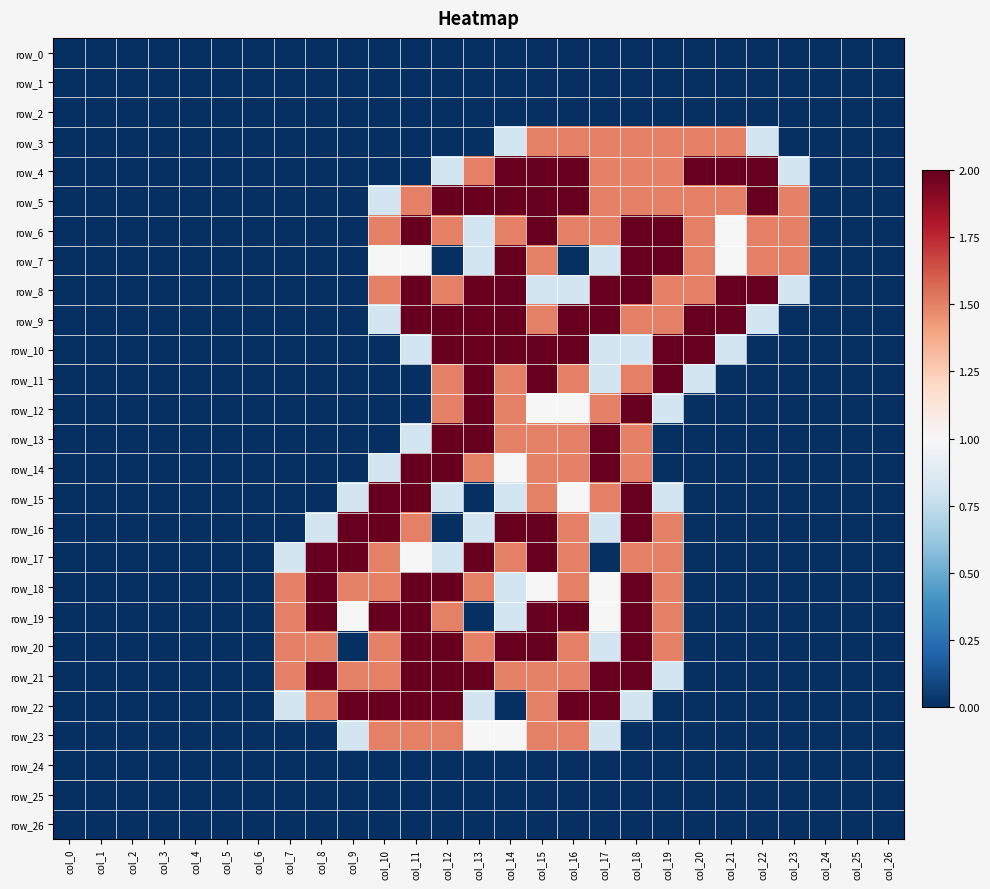

Reading left to right, extract all data points from this chart.

row_0: col_0=0.0	col_1=0.0	col_2=0.0	col_3=0.0	col_4=0.0	col_5=0.0	col_6=0.0	col_7=0.0	col_8=0.0	col_9=0.0	col_10=0.0	col_11=0.0	col_12=0.0	col_13=0.0	col_14=0.0	col_15=0.0	col_16=0.0	col_17=0.0	col_18=0.0	col_19=0.0	col_20=0.0	col_21=0.0	col_22=0.0	col_23=0.0	col_24=0.0	col_25=0.0	col_26=0.0
row_1: col_0=0.0	col_1=0.0	col_2=0.0	col_3=0.0	col_4=0.0	col_5=0.0	col_6=0.0	col_7=0.0	col_8=0.0	col_9=0.0	col_10=0.0	col_11=0.0	col_12=0.0	col_13=0.0	col_14=0.0	col_15=0.0	col_16=0.0	col_17=0.0	col_18=0.0	col_19=0.0	col_20=0.0	col_21=0.0	col_22=0.0	col_23=0.0	col_24=0.0	col_25=0.0	col_26=0.0
row_2: col_0=0.0	col_1=0.0	col_2=0.0	col_3=0.0	col_4=0.0	col_5=0.0	col_6=0.0	col_7=0.0	col_8=0.0	col_9=0.0	col_10=0.0	col_11=0.0	col_12=0.0	col_13=0.0	col_14=0.0	col_15=0.0	col_16=0.0	col_17=0.0	col_18=0.0	col_19=0.0	col_20=0.0	col_21=0.0	col_22=0.0	col_23=0.0	col_24=0.0	col_25=0.0	col_26=0.0
row_3: col_0=0.0	col_1=0.0	col_2=0.0	col_3=0.0	col_4=0.0	col_5=0.0	col_6=0.0	col_7=0.0	col_8=0.0	col_9=0.0	col_10=0.0	col_11=0.0	col_12=0.0	col_13=0.0	col_14=0.8	col_15=1.5	col_16=1.5	col_17=1.5	col_18=1.5	col_19=1.5	col_20=1.5	col_21=1.5	col_22=0.8	col_23=0.0	col_24=0.0	col_25=0.0	col_26=0.0
row_4: col_0=0.0	col_1=0.0	col_2=0.0	col_3=0.0	col_4=0.0	col_5=0.0	col_6=0.0	col_7=0.0	col_8=0.0	col_9=0.0	col_10=0.0	col_11=0.0	col_12=0.8	col_13=1.5	col_14=2.0	col_15=2.0	col_16=2.0	col_17=1.5	col_18=1.5	col_19=1.5	col_20=2.0	col_21=2.0	col_22=2.0	col_23=0.8	col_24=0.0	col_25=0.0	col_26=0.0
row_5: col_0=0.0	col_1=0.0	col_2=0.0	col_3=0.0	col_4=0.0	col_5=0.0	col_6=0.0	col_7=0.0	col_8=0.0	col_9=0.0	col_10=0.8	col_11=1.5	col_12=2.0	col_13=2.0	col_14=2.0	col_15=2.0	col_16=2.0	col_17=1.5	col_18=1.5	col_19=1.5	col_20=1.5	col_21=1.5	col_22=2.0	col_23=1.5	col_24=0.0	col_25=0.0	col_26=0.0
row_6: col_0=0.0	col_1=0.0	col_2=0.0	col_3=0.0	col_4=0.0	col_5=0.0	col_6=0.0	col_7=0.0	col_8=0.0	col_9=0.0	col_10=1.5	col_11=2.0	col_12=1.5	col_13=0.8	col_14=1.5	col_15=2.0	col_16=1.5	col_17=1.5	col_18=2.0	col_19=2.0	col_20=1.5	col_21=1.0	col_22=1.5	col_23=1.5	col_24=0.0	col_25=0.0	col_26=0.0
row_7: col_0=0.0	col_1=0.0	col_2=0.0	col_3=0.0	col_4=0.0	col_5=0.0	col_6=0.0	col_7=0.0	col_8=0.0	col_9=0.0	col_10=1.0	col_11=1.0	col_12=0.0	col_13=0.8	col_14=2.0	col_15=1.5	col_16=0.0	col_17=0.8	col_18=2.0	col_19=2.0	col_20=1.5	col_21=1.0	col_22=1.5	col_23=1.5	col_24=0.0	col_25=0.0	col_26=0.0
row_8: col_0=0.0	col_1=0.0	col_2=0.0	col_3=0.0	col_4=0.0	col_5=0.0	col_6=0.0	col_7=0.0	col_8=0.0	col_9=0.0	col_10=1.5	col_11=2.0	col_12=1.5	col_13=2.0	col_14=2.0	col_15=0.8	col_16=0.8	col_17=2.0	col_18=2.0	col_19=1.5	col_20=1.5	col_21=2.0	col_22=2.0	col_23=0.8	col_24=0.0	col_25=0.0	col_26=0.0
row_9: col_0=0.0	col_1=0.0	col_2=0.0	col_3=0.0	col_4=0.0	col_5=0.0	col_6=0.0	col_7=0.0	col_8=0.0	col_9=0.0	col_10=0.8	col_11=2.0	col_12=2.0	col_13=2.0	col_14=2.0	col_15=1.5	col_16=2.0	col_17=2.0	col_18=1.5	col_19=1.5	col_20=2.0	col_21=2.0	col_22=0.8	col_23=0.0	col_24=0.0	col_25=0.0	col_26=0.0
row_10: col_0=0.0	col_1=0.0	col_2=0.0	col_3=0.0	col_4=0.0	col_5=0.0	col_6=0.0	col_7=0.0	col_8=0.0	col_9=0.0	col_10=0.0	col_11=0.8	col_12=2.0	col_13=2.0	col_14=2.0	col_15=2.0	col_16=2.0	col_17=0.8	col_18=0.8	col_19=2.0	col_20=2.0	col_21=0.8	col_22=0.0	col_23=0.0	col_24=0.0	col_25=0.0	col_26=0.0
row_11: col_0=0.0	col_1=0.0	col_2=0.0	col_3=0.0	col_4=0.0	col_5=0.0	col_6=0.0	col_7=0.0	col_8=0.0	col_9=0.0	col_10=0.0	col_11=0.0	col_12=1.5	col_13=2.0	col_14=1.5	col_15=2.0	col_16=1.5	col_17=0.8	col_18=1.5	col_19=2.0	col_20=0.8	col_21=0.0	col_22=0.0	col_23=0.0	col_24=0.0	col_25=0.0	col_26=0.0
row_12: col_0=0.0	col_1=0.0	col_2=0.0	col_3=0.0	col_4=0.0	col_5=0.0	col_6=0.0	col_7=0.0	col_8=0.0	col_9=0.0	col_10=0.0	col_11=0.0	col_12=1.5	col_13=2.0	col_14=1.5	col_15=1.0	col_16=1.0	col_17=1.5	col_18=2.0	col_19=0.8	col_20=0.0	col_21=0.0	col_22=0.0	col_23=0.0	col_24=0.0	col_25=0.0	col_26=0.0
row_13: col_0=0.0	col_1=0.0	col_2=0.0	col_3=0.0	col_4=0.0	col_5=0.0	col_6=0.0	col_7=0.0	col_8=0.0	col_9=0.0	col_10=0.0	col_11=0.8	col_12=2.0	col_13=2.0	col_14=1.5	col_15=1.5	col_16=1.5	col_17=2.0	col_18=1.5	col_19=0.0	col_20=0.0	col_21=0.0	col_22=0.0	col_23=0.0	col_24=0.0	col_25=0.0	col_26=0.0
row_14: col_0=0.0	col_1=0.0	col_2=0.0	col_3=0.0	col_4=0.0	col_5=0.0	col_6=0.0	col_7=0.0	col_8=0.0	col_9=0.0	col_10=0.8	col_11=2.0	col_12=2.0	col_13=1.5	col_14=1.0	col_15=1.5	col_16=1.5	col_17=2.0	col_18=1.5	col_19=0.0	col_20=0.0	col_21=0.0	col_22=0.0	col_23=0.0	col_24=0.0	col_25=0.0	col_26=0.0
row_15: col_0=0.0	col_1=0.0	col_2=0.0	col_3=0.0	col_4=0.0	col_5=0.0	col_6=0.0	col_7=0.0	col_8=0.0	col_9=0.8	col_10=2.0	col_11=2.0	col_12=0.8	col_13=0.0	col_14=0.8	col_15=1.5	col_16=1.0	col_17=1.5	col_18=2.0	col_19=0.8	col_20=0.0	col_21=0.0	col_22=0.0	col_23=0.0	col_24=0.0	col_25=0.0	col_26=0.0
row_16: col_0=0.0	col_1=0.0	col_2=0.0	col_3=0.0	col_4=0.0	col_5=0.0	col_6=0.0	col_7=0.0	col_8=0.8	col_9=2.0	col_10=2.0	col_11=1.5	col_12=0.0	col_13=0.8	col_14=2.0	col_15=2.0	col_16=1.5	col_17=0.8	col_18=2.0	col_19=1.5	col_20=0.0	col_21=0.0	col_22=0.0	col_23=0.0	col_24=0.0	col_25=0.0	col_26=0.0
row_17: col_0=0.0	col_1=0.0	col_2=0.0	col_3=0.0	col_4=0.0	col_5=0.0	col_6=0.0	col_7=0.8	col_8=2.0	col_9=2.0	col_10=1.5	col_11=1.0	col_12=0.8	col_13=2.0	col_14=1.5	col_15=2.0	col_16=1.5	col_17=0.0	col_18=1.5	col_19=1.5	col_20=0.0	col_21=0.0	col_22=0.0	col_23=0.0	col_24=0.0	col_25=0.0	col_26=0.0
row_18: col_0=0.0	col_1=0.0	col_2=0.0	col_3=0.0	col_4=0.0	col_5=0.0	col_6=0.0	col_7=1.5	col_8=2.0	col_9=1.5	col_10=1.5	col_11=2.0	col_12=2.0	col_13=1.5	col_14=0.8	col_15=1.0	col_16=1.5	col_17=1.0	col_18=2.0	col_19=1.5	col_20=0.0	col_21=0.0	col_22=0.0	col_23=0.0	col_24=0.0	col_25=0.0	col_26=0.0
row_19: col_0=0.0	col_1=0.0	col_2=0.0	col_3=0.0	col_4=0.0	col_5=0.0	col_6=0.0	col_7=1.5	col_8=2.0	col_9=1.0	col_10=2.0	col_11=2.0	col_12=1.5	col_13=0.0	col_14=0.8	col_15=2.0	col_16=2.0	col_17=1.0	col_18=2.0	col_19=1.5	col_20=0.0	col_21=0.0	col_22=0.0	col_23=0.0	col_24=0.0	col_25=0.0	col_26=0.0
row_20: col_0=0.0	col_1=0.0	col_2=0.0	col_3=0.0	col_4=0.0	col_5=0.0	col_6=0.0	col_7=1.5	col_8=1.5	col_9=0.0	col_10=1.5	col_11=2.0	col_12=2.0	col_13=1.5	col_14=2.0	col_15=2.0	col_16=1.5	col_17=0.8	col_18=2.0	col_19=1.5	col_20=0.0	col_21=0.0	col_22=0.0	col_23=0.0	col_24=0.0	col_25=0.0	col_26=0.0
row_21: col_0=0.0	col_1=0.0	col_2=0.0	col_3=0.0	col_4=0.0	col_5=0.0	col_6=0.0	col_7=1.5	col_8=2.0	col_9=1.5	col_10=1.5	col_11=2.0	col_12=2.0	col_13=2.0	col_14=1.5	col_15=1.5	col_16=1.5	col_17=2.0	col_18=2.0	col_19=0.8	col_20=0.0	col_21=0.0	col_22=0.0	col_23=0.0	col_24=0.0	col_25=0.0	col_26=0.0
row_22: col_0=0.0	col_1=0.0	col_2=0.0	col_3=0.0	col_4=0.0	col_5=0.0	col_6=0.0	col_7=0.8	col_8=1.5	col_9=2.0	col_10=2.0	col_11=2.0	col_12=2.0	col_13=0.8	col_14=0.0	col_15=1.5	col_16=2.0	col_17=2.0	col_18=0.8	col_19=0.0	col_20=0.0	col_21=0.0	col_22=0.0	col_23=0.0	col_24=0.0	col_25=0.0	col_26=0.0
row_23: col_0=0.0	col_1=0.0	col_2=0.0	col_3=0.0	col_4=0.0	col_5=0.0	col_6=0.0	col_7=0.0	col_8=0.0	col_9=0.8	col_10=1.5	col_11=1.5	col_12=1.5	col_13=1.0	col_14=1.0	col_15=1.5	col_16=1.5	col_17=0.8	col_18=0.0	col_19=0.0	col_20=0.0	col_21=0.0	col_22=0.0	col_23=0.0	col_24=0.0	col_25=0.0	col_26=0.0
row_24: col_0=0.0	col_1=0.0	col_2=0.0	col_3=0.0	col_4=0.0	col_5=0.0	col_6=0.0	col_7=0.0	col_8=0.0	col_9=0.0	col_10=0.0	col_11=0.0	col_12=0.0	col_13=0.0	col_14=0.0	col_15=0.0	col_16=0.0	col_17=0.0	col_18=0.0	col_19=0.0	col_20=0.0	col_21=0.0	col_22=0.0	col_23=0.0	col_24=0.0	col_25=0.0	col_26=0.0
row_25: col_0=0.0	col_1=0.0	col_2=0.0	col_3=0.0	col_4=0.0	col_5=0.0	col_6=0.0	col_7=0.0	col_8=0.0	col_9=0.0	col_10=0.0	col_11=0.0	col_12=0.0	col_13=0.0	col_14=0.0	col_15=0.0	col_16=0.0	col_17=0.0	col_18=0.0	col_19=0.0	col_20=0.0	col_21=0.0	col_22=0.0	col_23=0.0	col_24=0.0	col_25=0.0	col_26=0.0
row_26: col_0=0.0	col_1=0.0	col_2=0.0	col_3=0.0	col_4=0.0	col_5=0.0	col_6=0.0	col_7=0.0	col_8=0.0	col_9=0.0	col_10=0.0	col_11=0.0	col_12=0.0	col_13=0.0	col_14=0.0	col_15=0.0	col_16=0.0	col_17=0.0	col_18=0.0	col_19=0.0	col_20=0.0	col_21=0.0	col_22=0.0	col_23=0.0	col_24=0.0	col_25=0.0	col_26=0.0